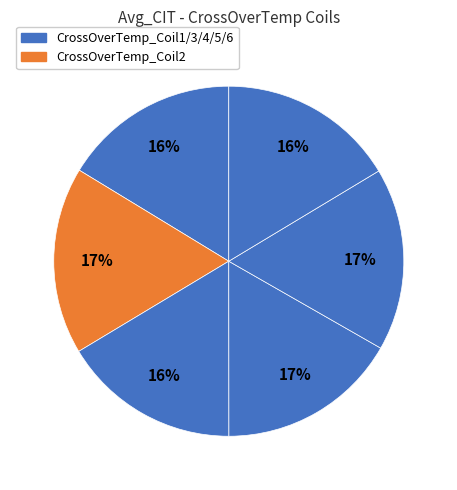

How many slices are in this pie chart?

6